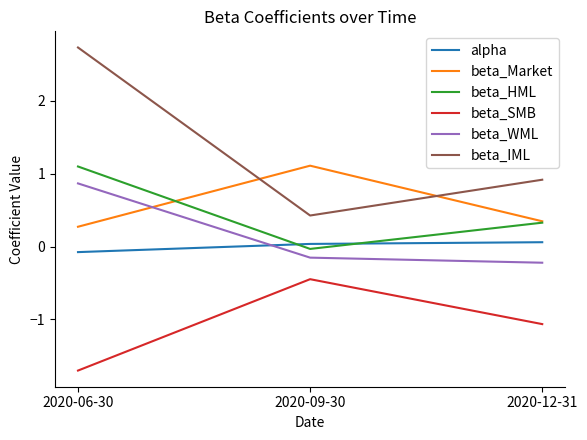

How many series are shown in this chart?

6